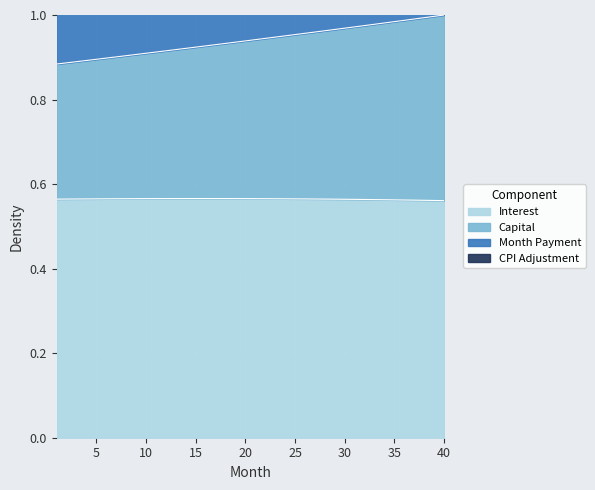

Which series changed the most between 25 and 35?

month_payment